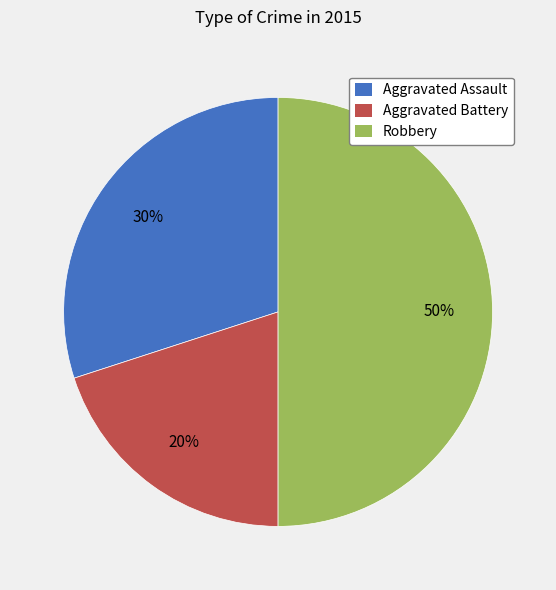

Is the sum of Aggravated Battery and Robbery greater than half?

Yes